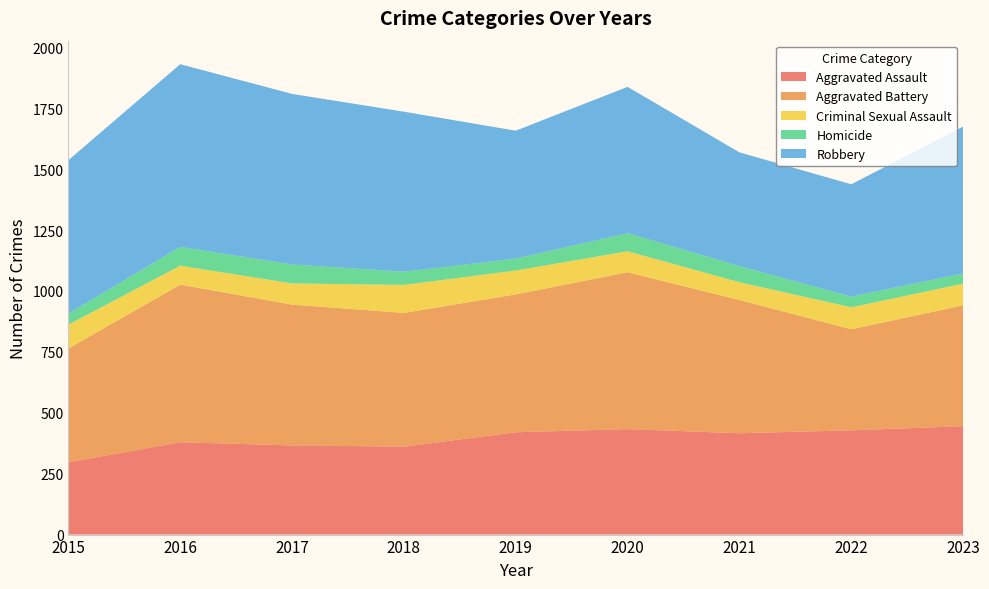

Reading left to right, extract all data points from this chart.

Aggravated Assault: 297	379	366	361	420	433	416	428	445
Aggravated Battery: 467	647	578	549	566	644	547	415	496
Criminal Sexual Assault: 98	78	87	115	98	86	73	90	89
Homicide: 45	77	78	54	49	74	66	44	42
Robbery: 630	750	700	657	525	601	467	461	603